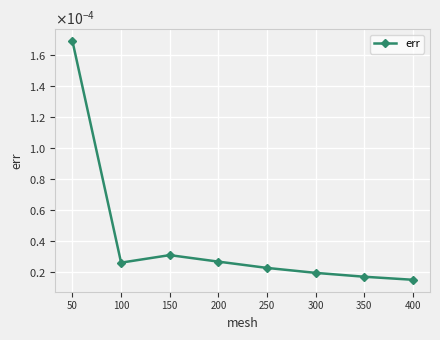

How many interior local valleys (lower than both neighbors) does the data have?

1